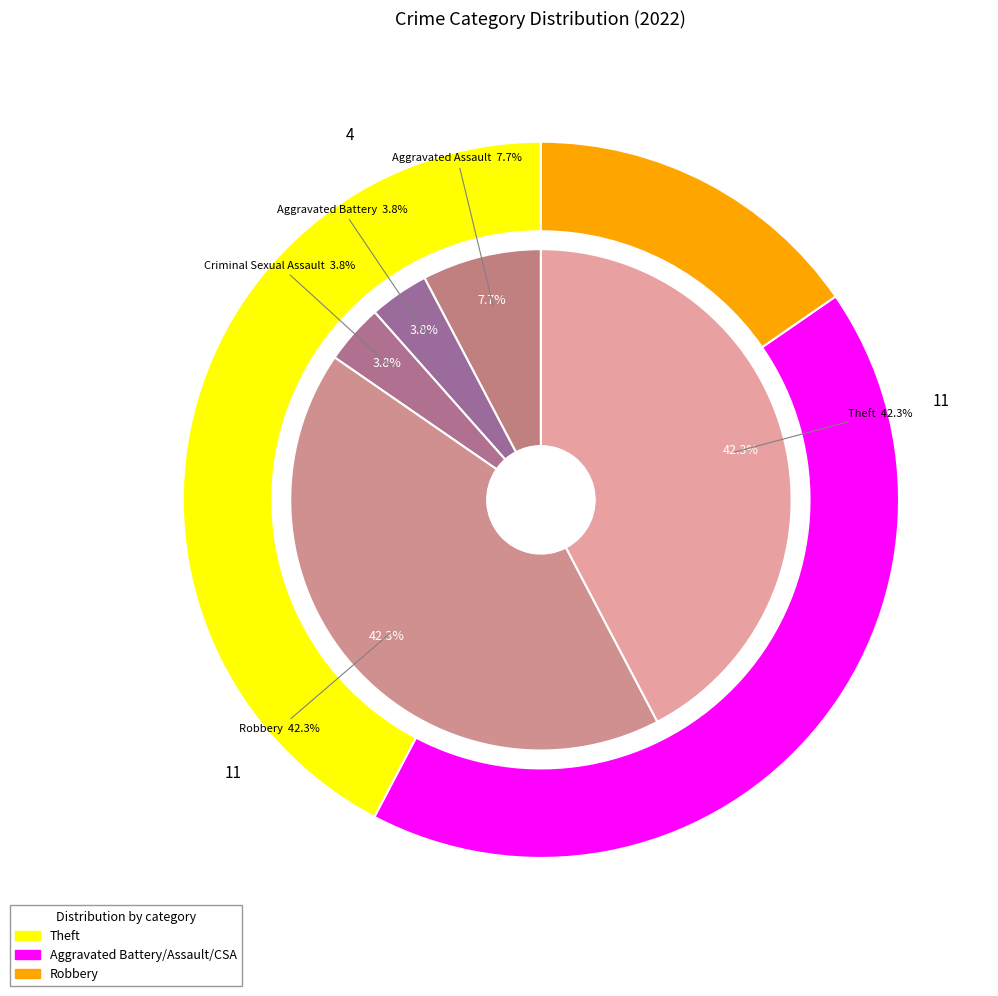

Combined, what portion of the pie is Aggravated Battery and Robbery?

46.2%